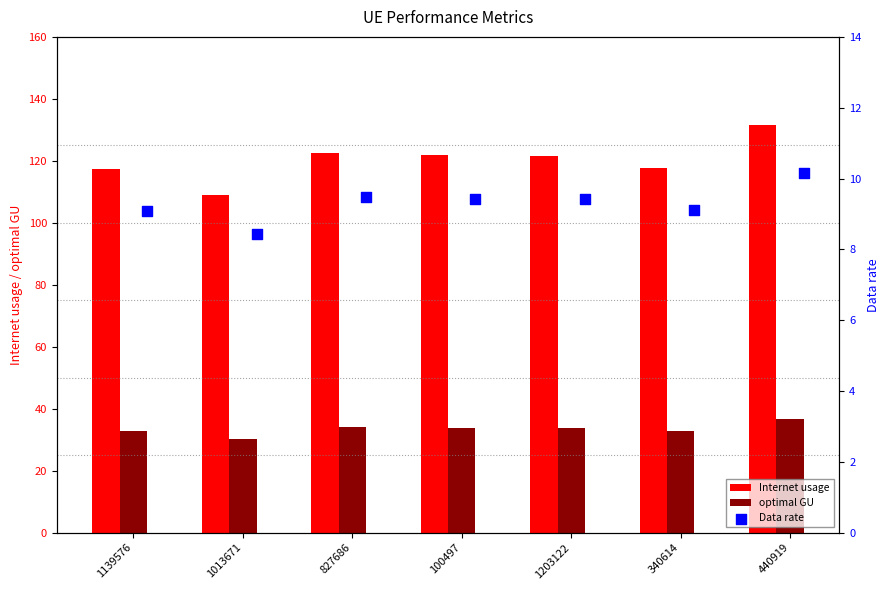

Which series has the largest Y range (max minus min)?

Internet usage